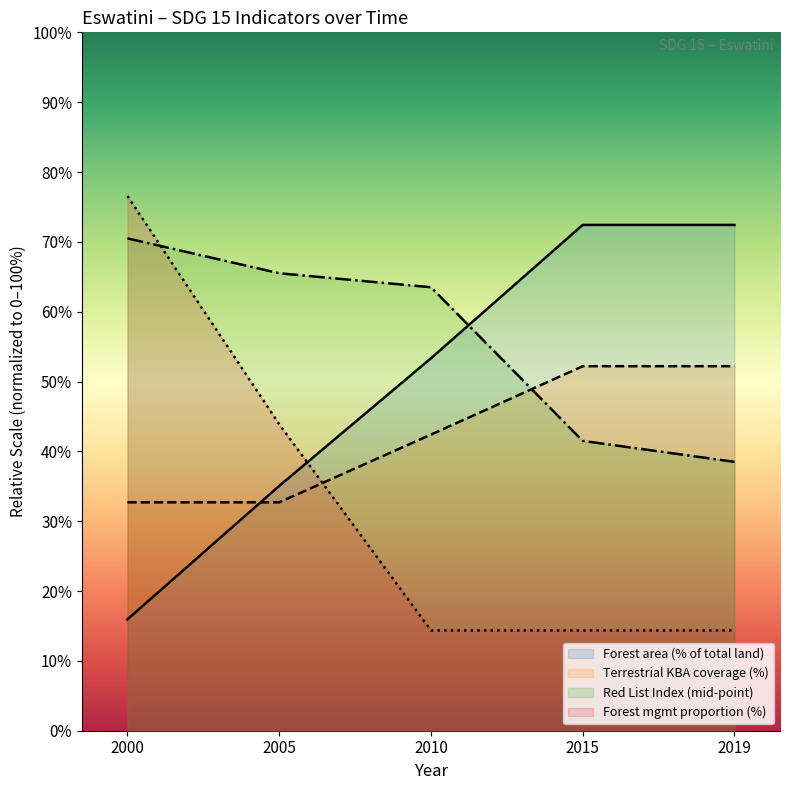

How many data points does each series have?

5